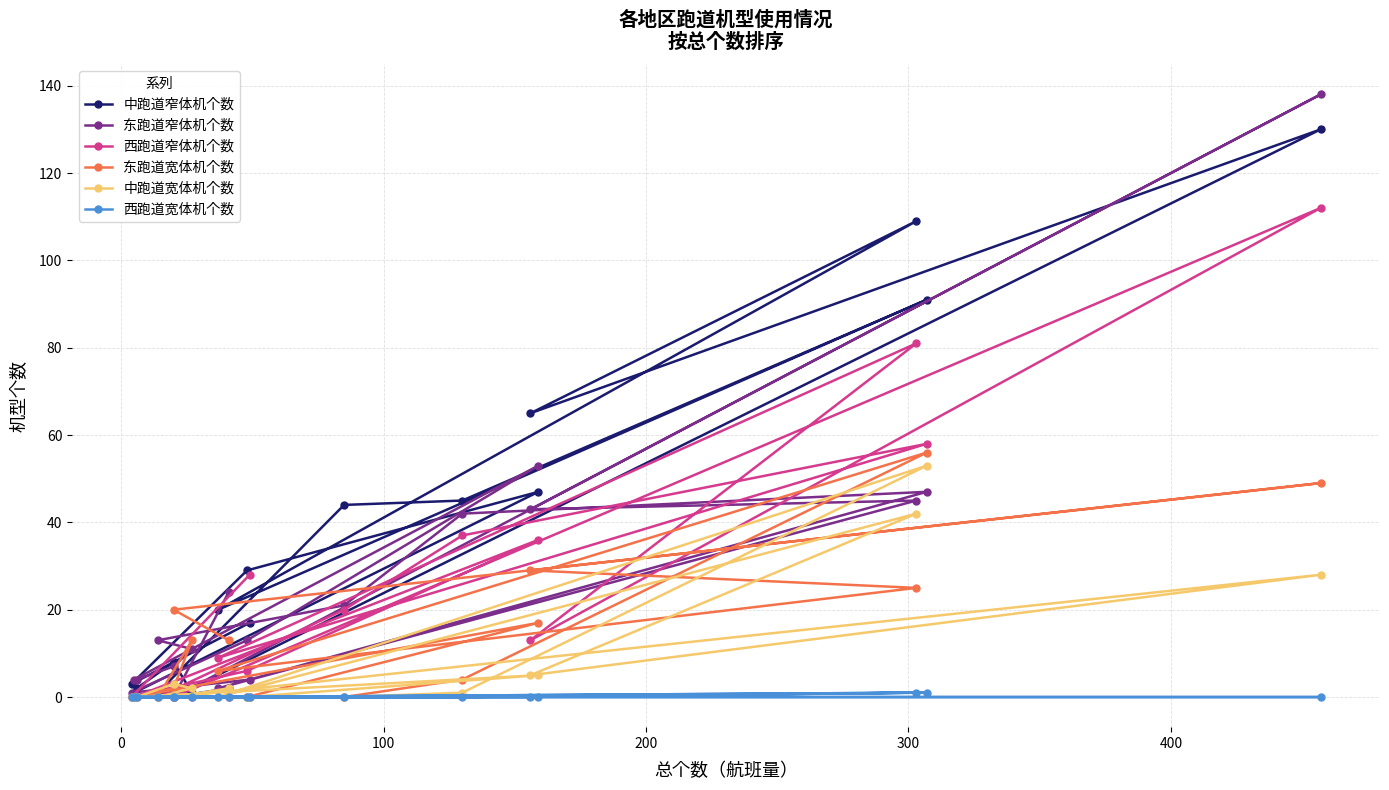

Which series has the largest total across all categories?

中跑道窄体机个数